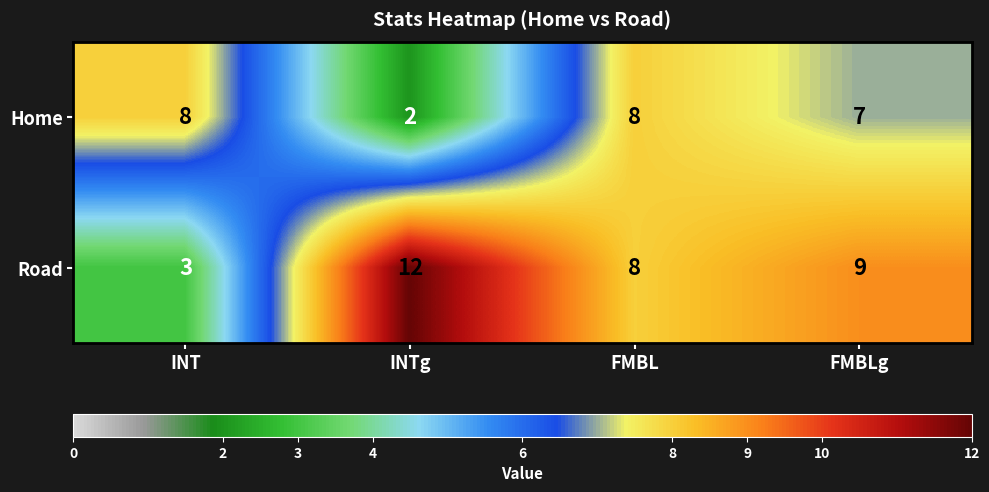

Reading left to right, transcribe all the data shown in this chart.

Home: 8	2	8	7
Road: 3	12	8	9